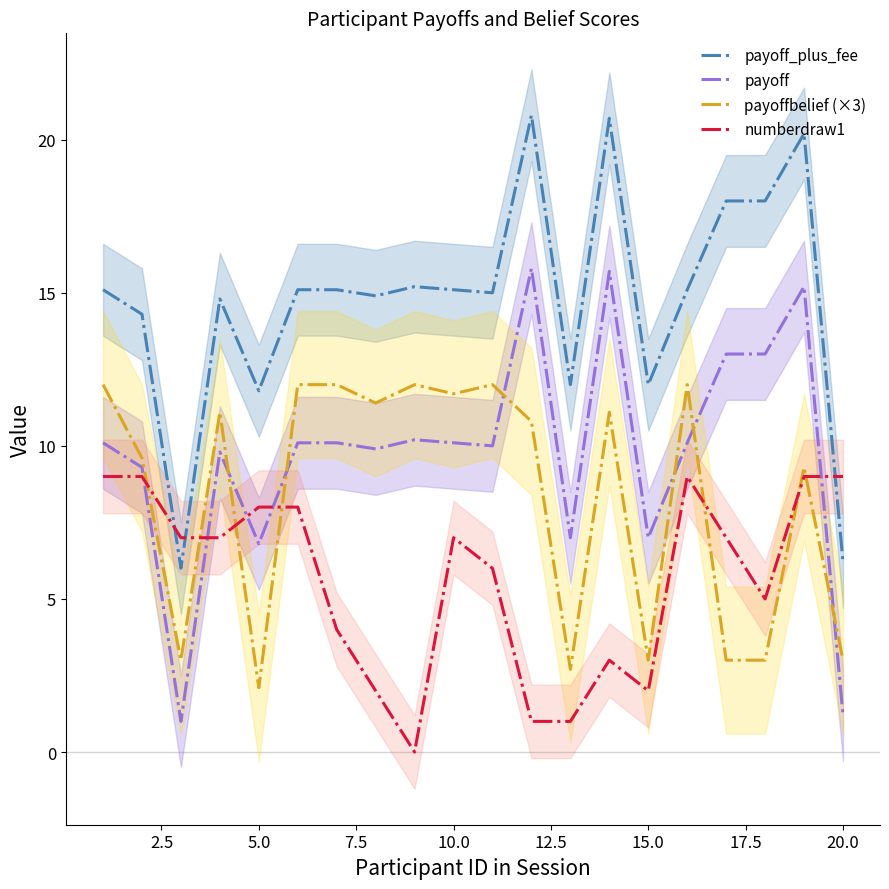

True or false: payoff and numberdraw1 cross at least once.

True